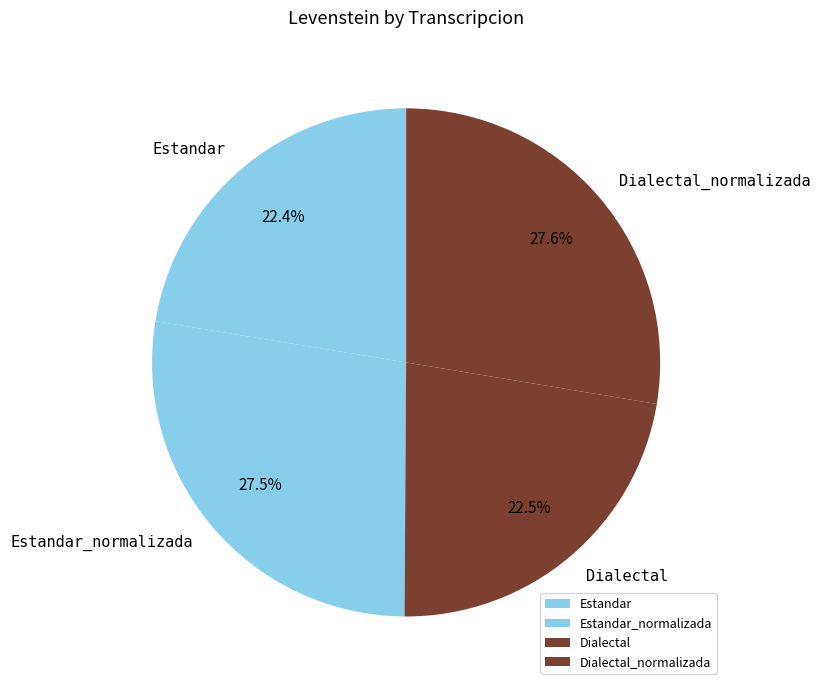

Does Estandar_normalizada represent more than half of the total?

No